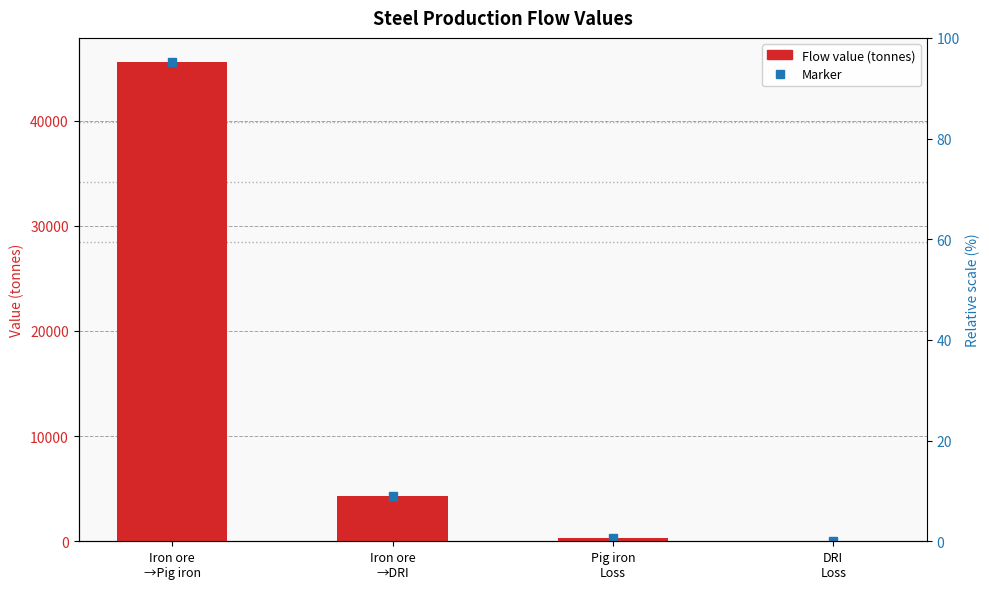

The value at Iron ore
→Pig iron is 45584.8. True or false?

True